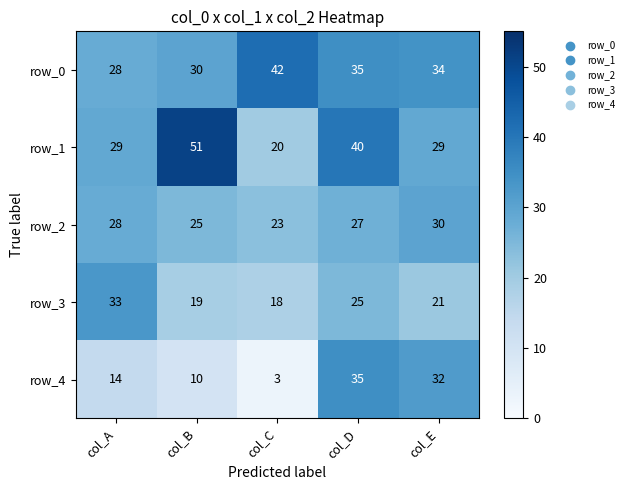

Which series has the widest spread of values?

row_4